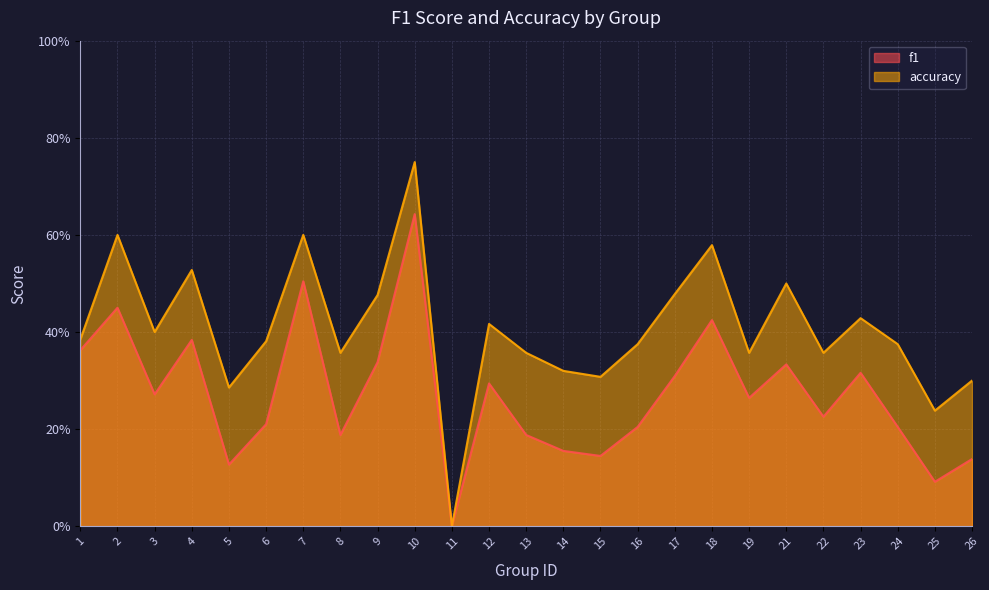

Is it true that f1 equals 0.1 at 19?

False